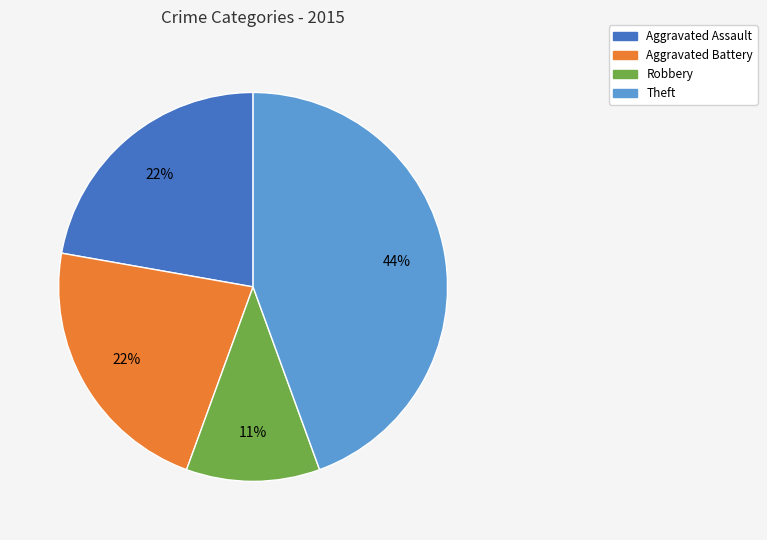

Is there a majority slice in this chart?

No